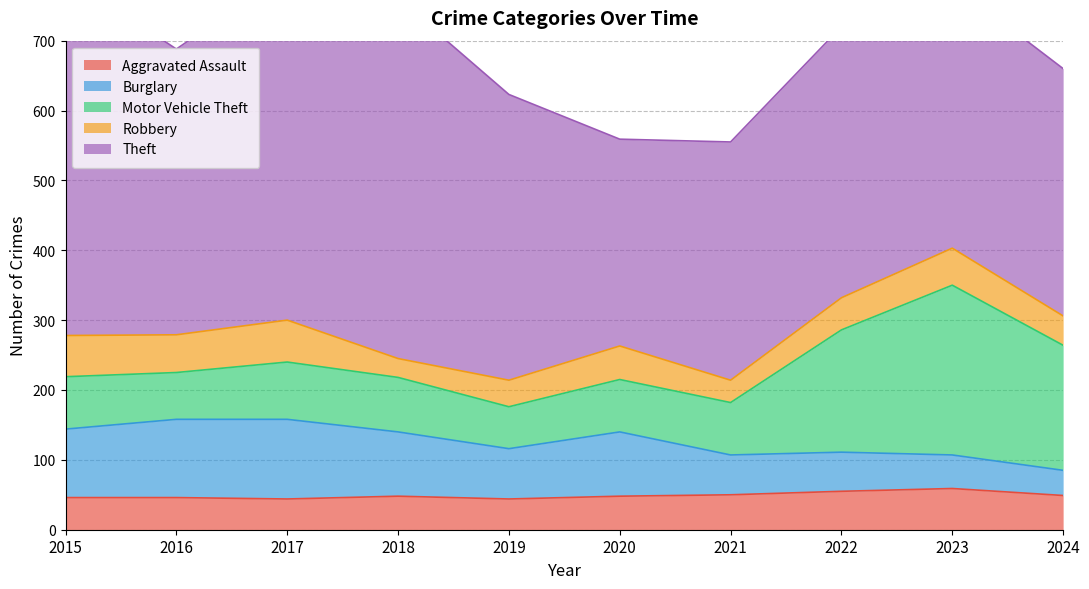

What is the spread (max minus min) of values at 2024?

318